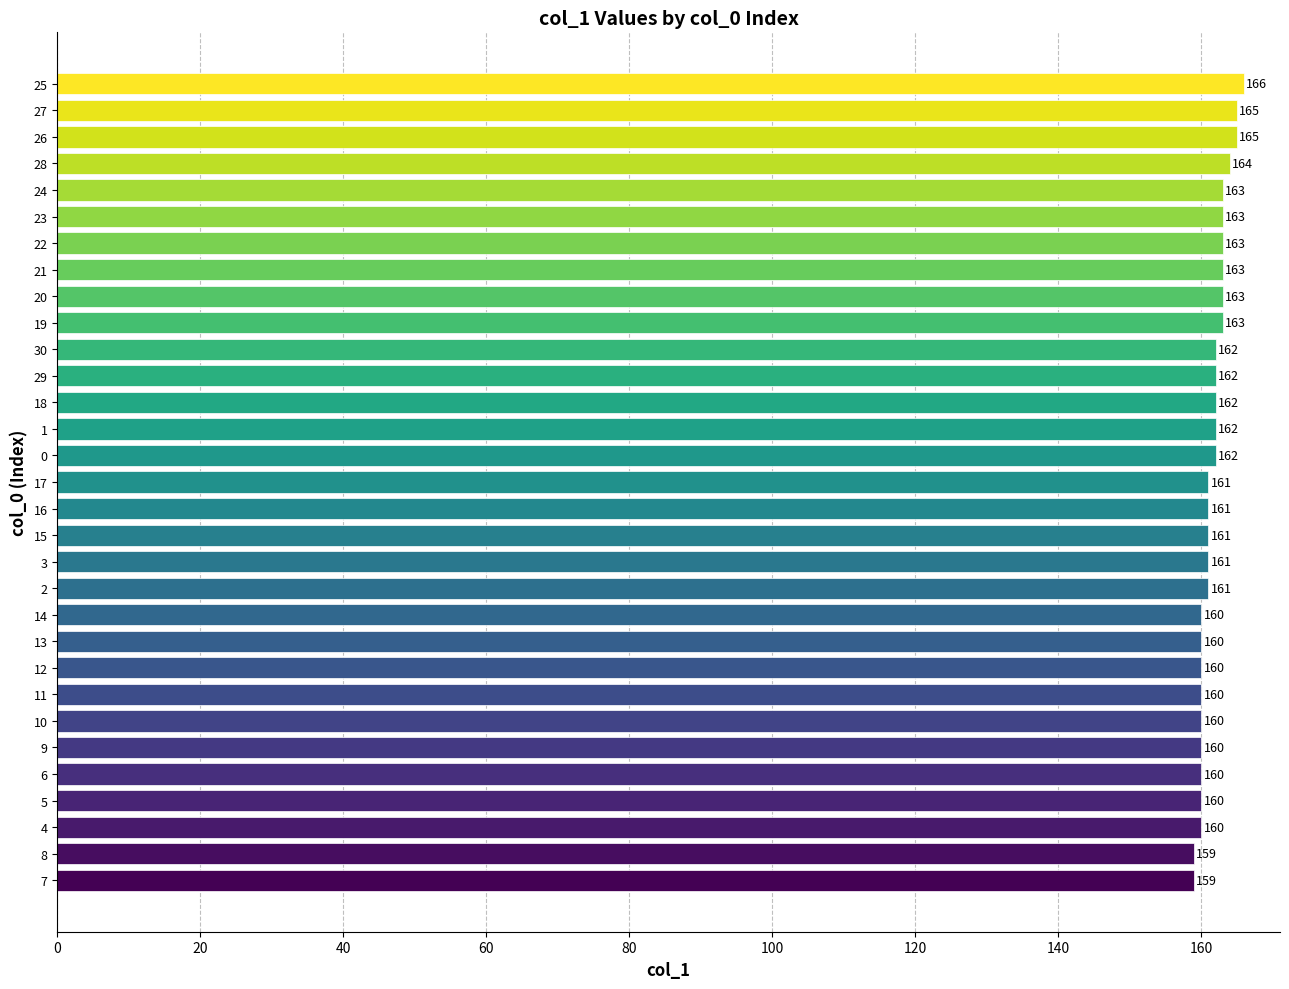

Is it true that the value at 4 is 160?

True